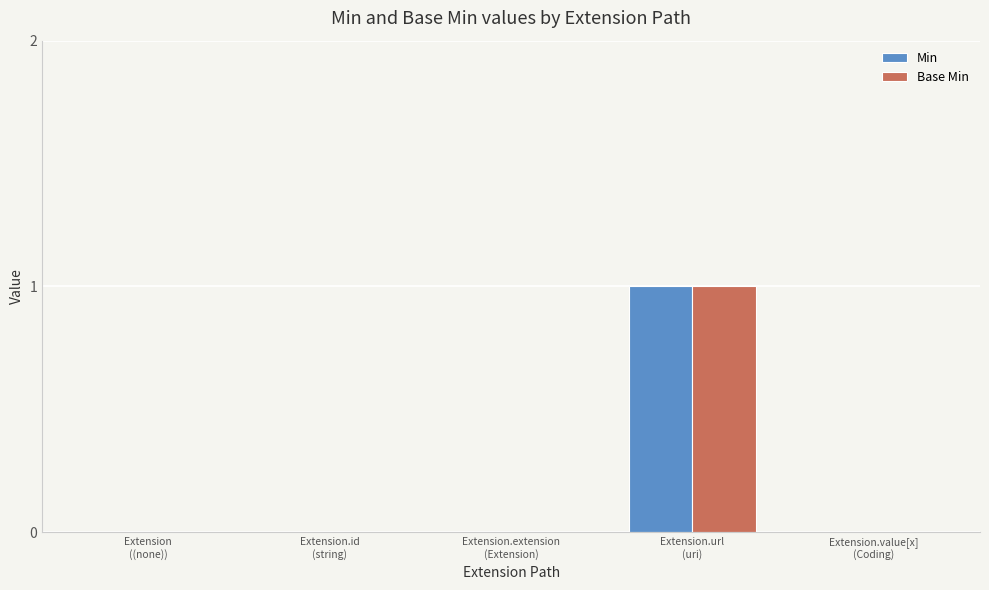

Count the number of categories in the chart.

5